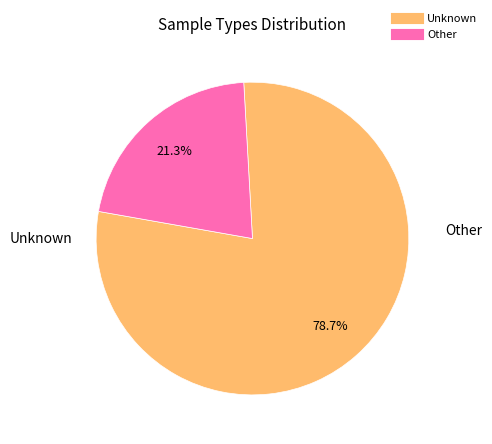

Does any single category account for the majority?

Yes